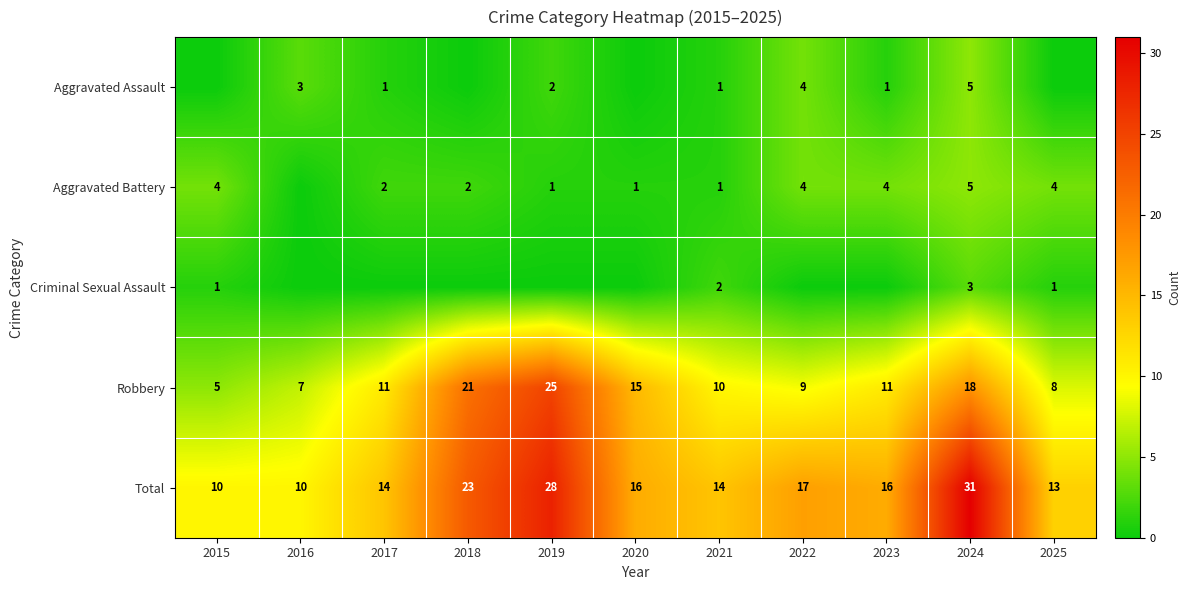

Count the number of data series in this chart.

5